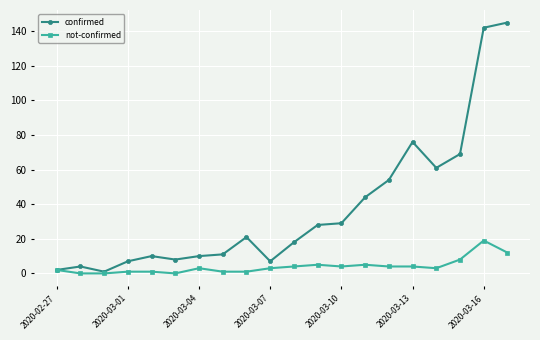

What is the difference between the maximum and minimum values in the not-confirmed series?

19